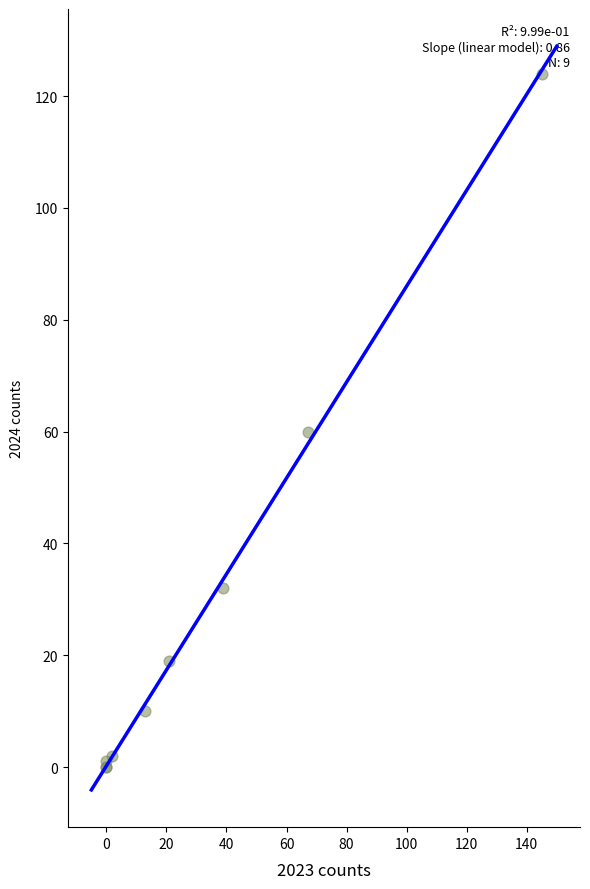

What Y value in the scatter plot is closest to 62?

60